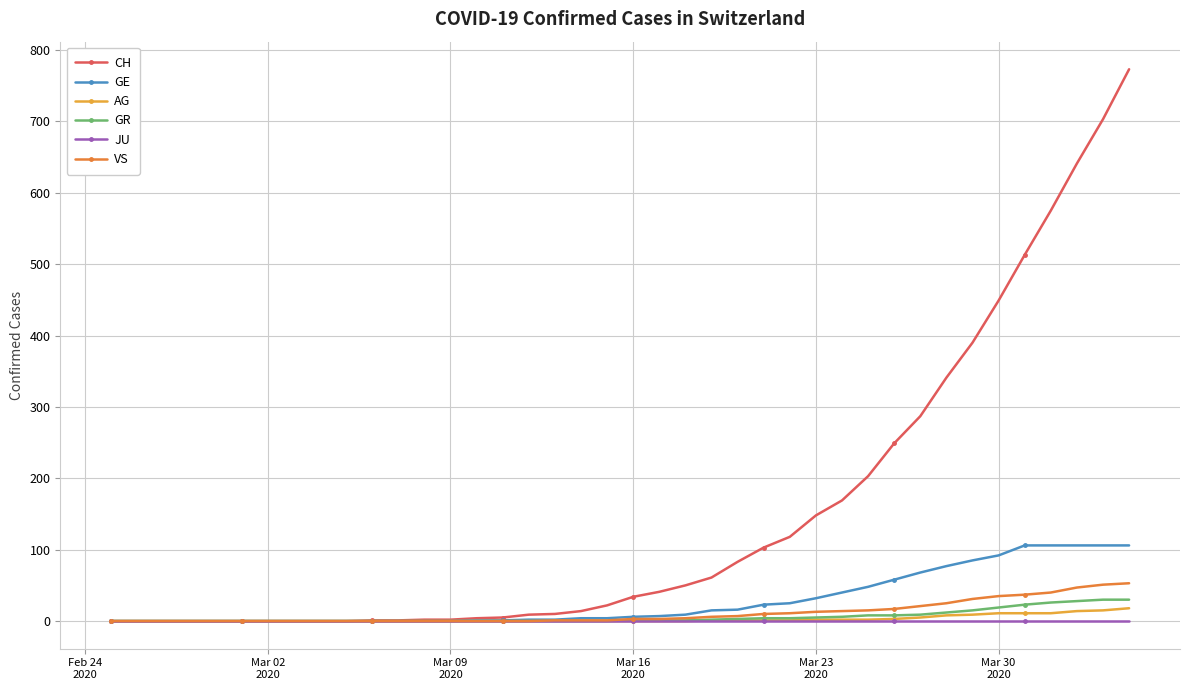

How many distinct data groups are displayed?

6